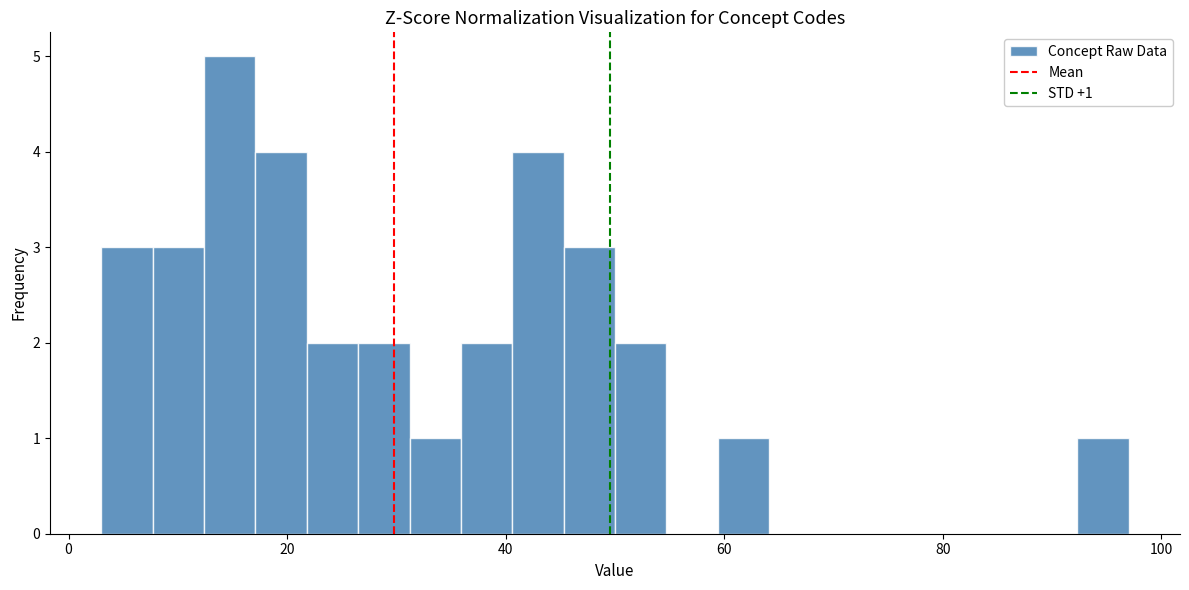

Around what value on the x-axis is the tallest bar? Give the approximate position of its centre, as read against the axis.

14